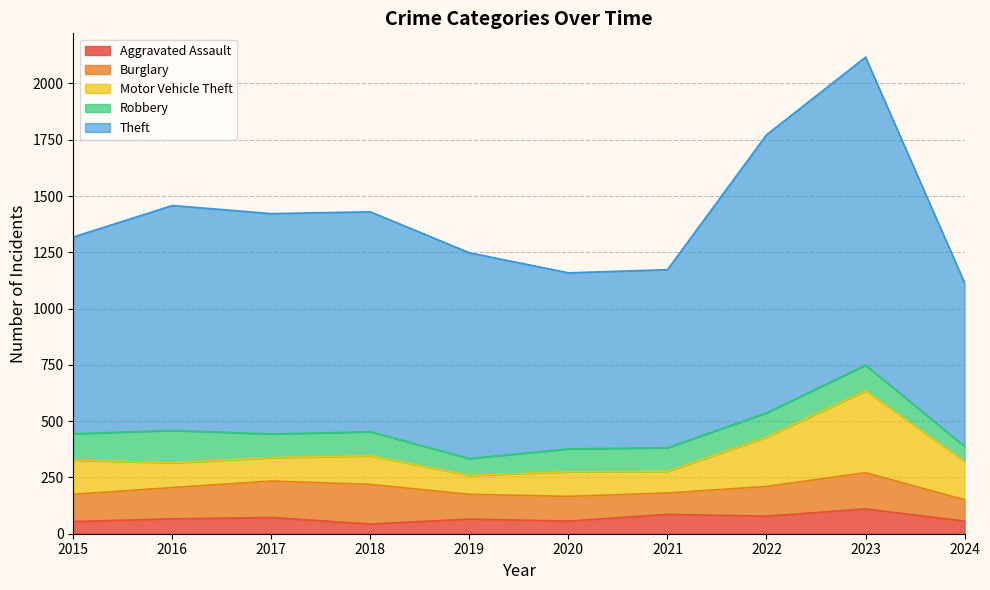

Which has a higher value, 2024 or 2023?

2023